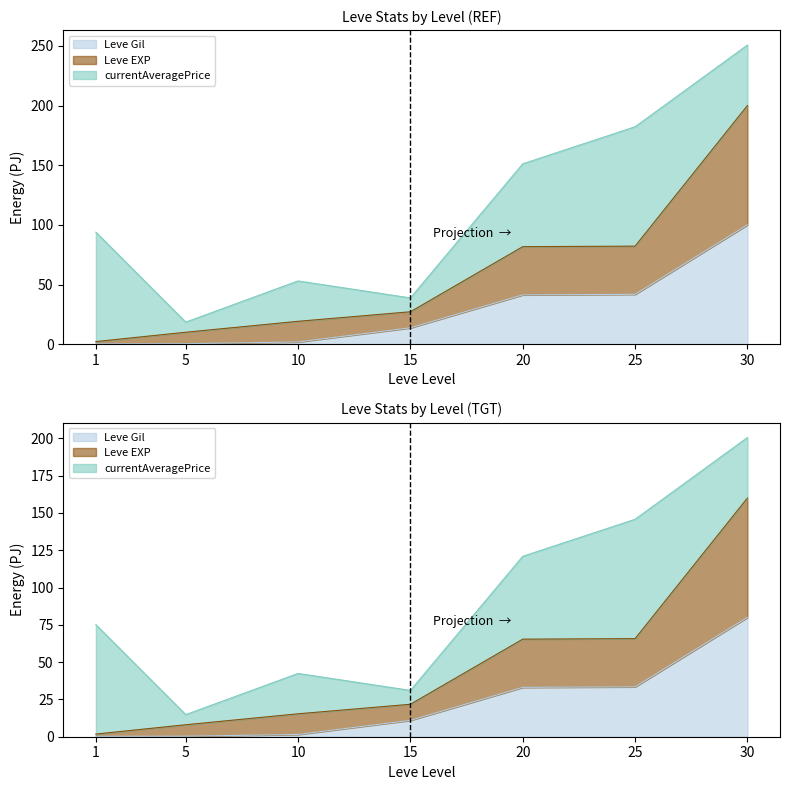

At which label is Leve Gil closest to 50?

25